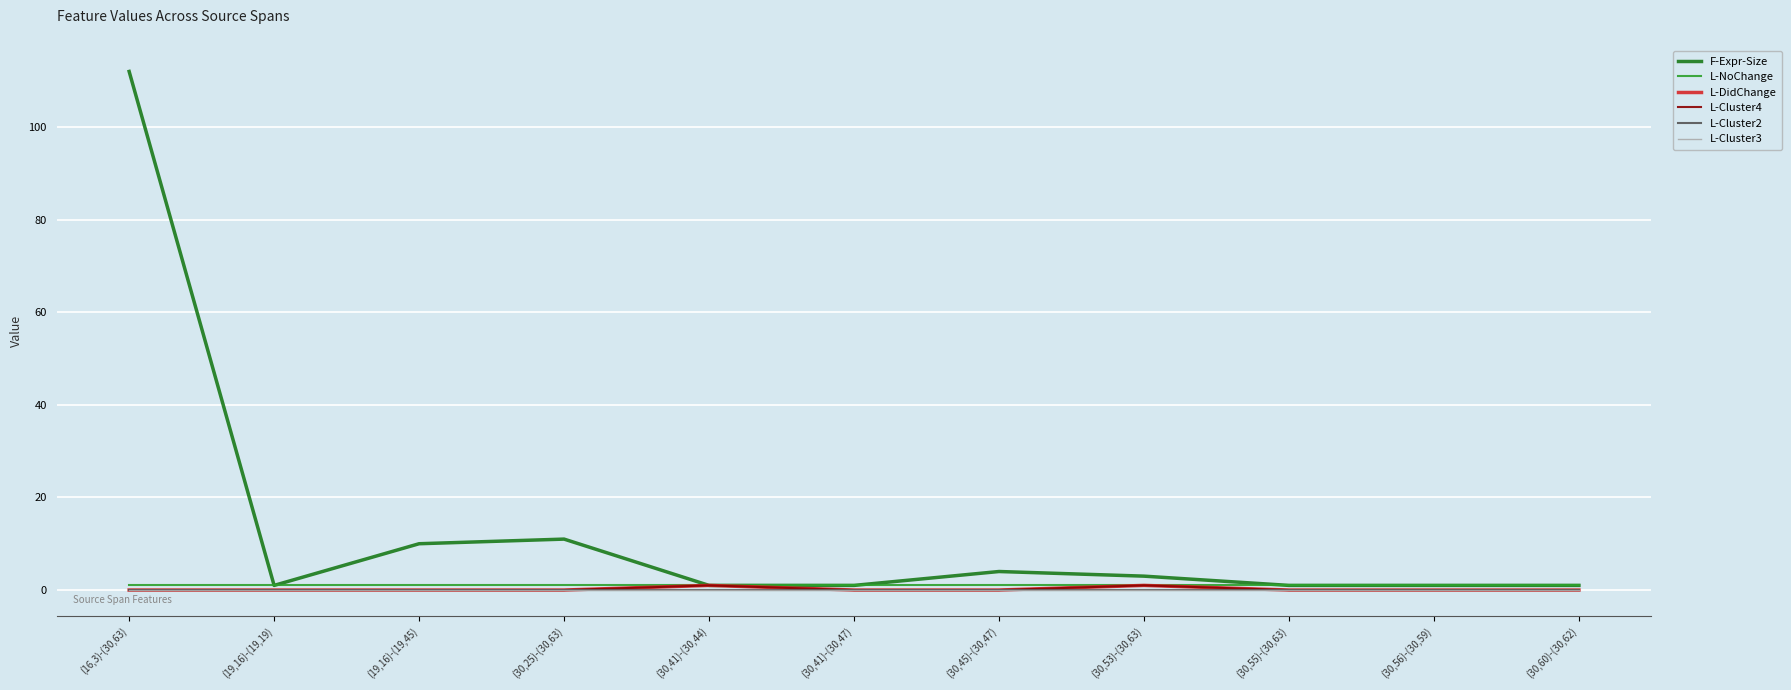

Reading left to right, transcribe all the data shown in this chart.

F-Expr-Size: (16,3)-(30,63)=112	(19,16)-(19,19)=1	(19,16)-(19,45)=10	(30,25)-(30,63)=11	(30,41)-(30,44)=1	(30,41)-(30,47)=1	(30,45)-(30,47)=4	(30,53)-(30,63)=3	(30,55)-(30,63)=1	(30,56)-(30,59)=1	(30,60)-(30,62)=1
L-NoChange: (16,3)-(30,63)=1	(19,16)-(19,19)=1	(19,16)-(19,45)=1	(30,25)-(30,63)=1	(30,41)-(30,44)=1	(30,41)-(30,47)=1	(30,45)-(30,47)=1	(30,53)-(30,63)=1	(30,55)-(30,63)=1	(30,56)-(30,59)=1	(30,60)-(30,62)=1
L-DidChange: (16,3)-(30,63)=0	(19,16)-(19,19)=0	(19,16)-(19,45)=0	(30,25)-(30,63)=0	(30,41)-(30,44)=1	(30,41)-(30,47)=0	(30,45)-(30,47)=0	(30,53)-(30,63)=1	(30,55)-(30,63)=0	(30,56)-(30,59)=0	(30,60)-(30,62)=0
L-Cluster4: (16,3)-(30,63)=0	(19,16)-(19,19)=0	(19,16)-(19,45)=0	(30,25)-(30,63)=0	(30,41)-(30,44)=1	(30,41)-(30,47)=0	(30,45)-(30,47)=0	(30,53)-(30,63)=1	(30,55)-(30,63)=0	(30,56)-(30,59)=0	(30,60)-(30,62)=0
L-Cluster2: (16,3)-(30,63)=0	(19,16)-(19,19)=0	(19,16)-(19,45)=0	(30,25)-(30,63)=0	(30,41)-(30,44)=0	(30,41)-(30,47)=0	(30,45)-(30,47)=0	(30,53)-(30,63)=0	(30,55)-(30,63)=0	(30,56)-(30,59)=0	(30,60)-(30,62)=0
L-Cluster3: (16,3)-(30,63)=0	(19,16)-(19,19)=0	(19,16)-(19,45)=0	(30,25)-(30,63)=0	(30,41)-(30,44)=0	(30,41)-(30,47)=0	(30,45)-(30,47)=0	(30,53)-(30,63)=0	(30,55)-(30,63)=0	(30,56)-(30,59)=0	(30,60)-(30,62)=0